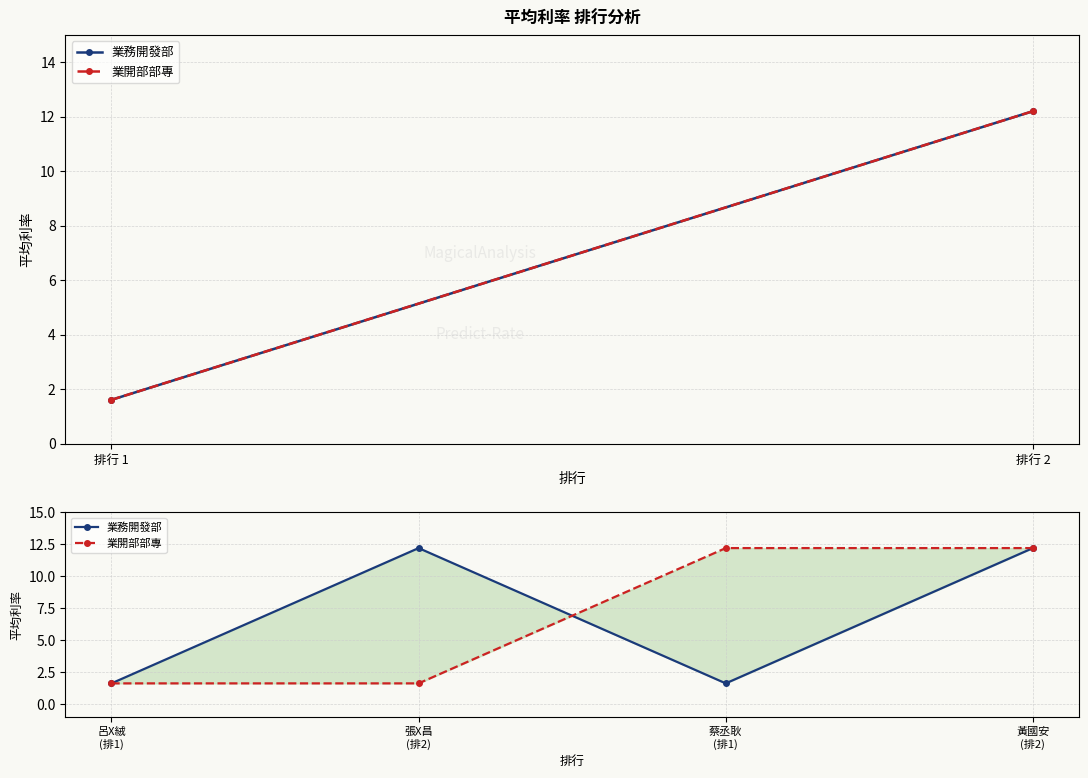

True or false: 業開部部專 has more than 1 interior local peaks.

False